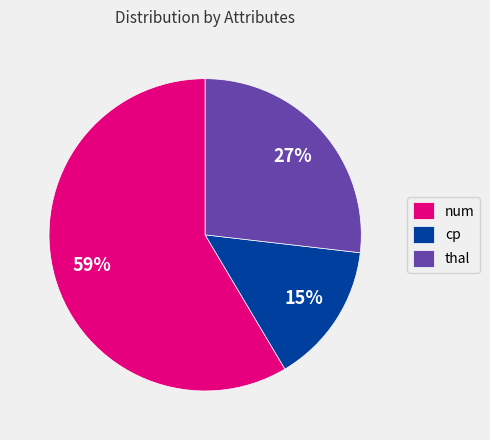

Count the number of slices in the pie.

3